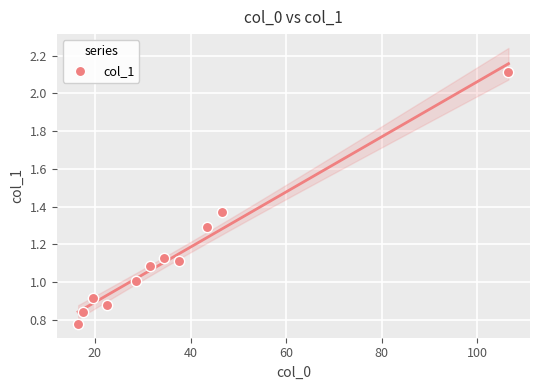

What is the range of Y values (max minus min)?

1.3